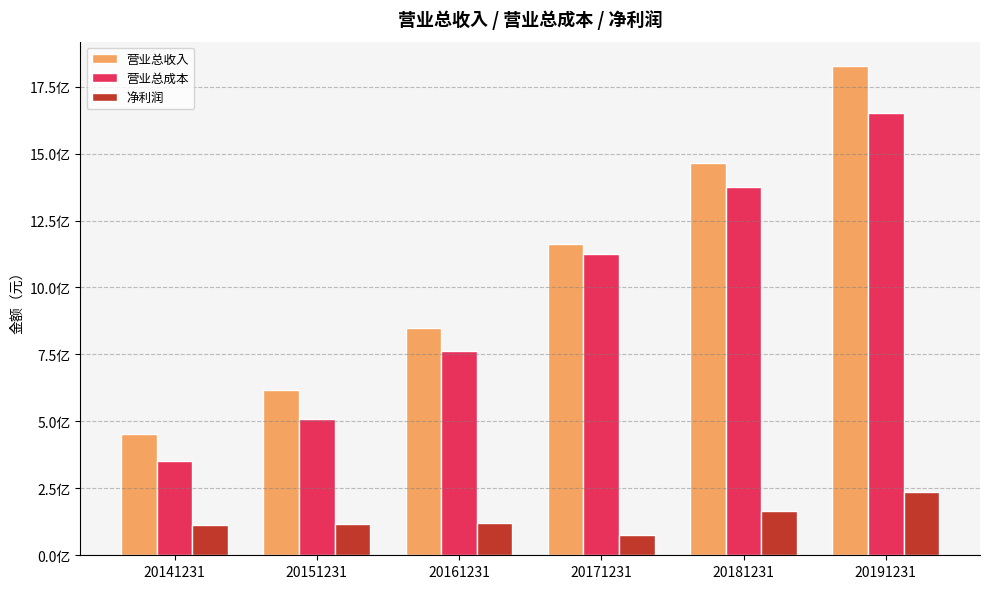

Reading left to right, transcribe all the data shown in this chart.

营业总收入: 452209594.1	615463340.0	847902181.7	1162327240.9	1464583745.5	1826858644.7
营业总成本: 352905711.2	507767648.2	761656706.1	1126641704.7	1375516309.4	1649937281.3
净利润: 112657452.1	116382783.2	120064360.4	76138641.4	166860607.3	237048864.3